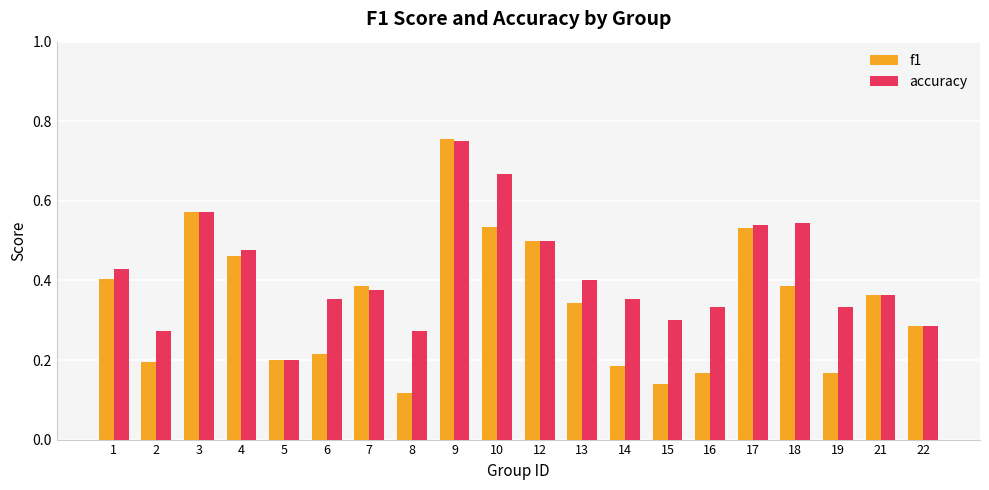

Which series has the largest range (max minus min)?

f1